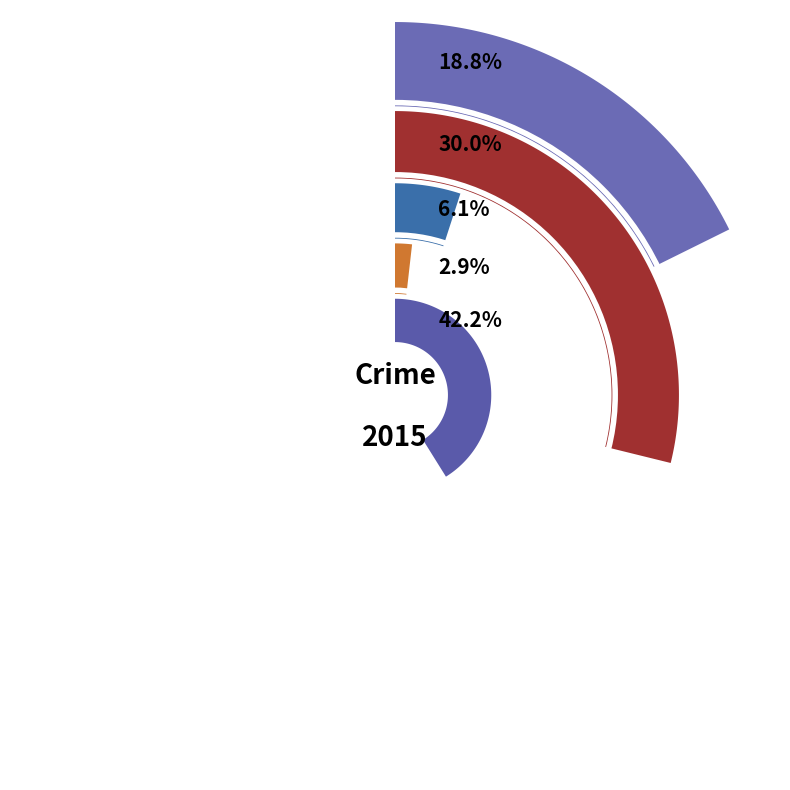

What is the smallest slice in the pie chart?

Homicide